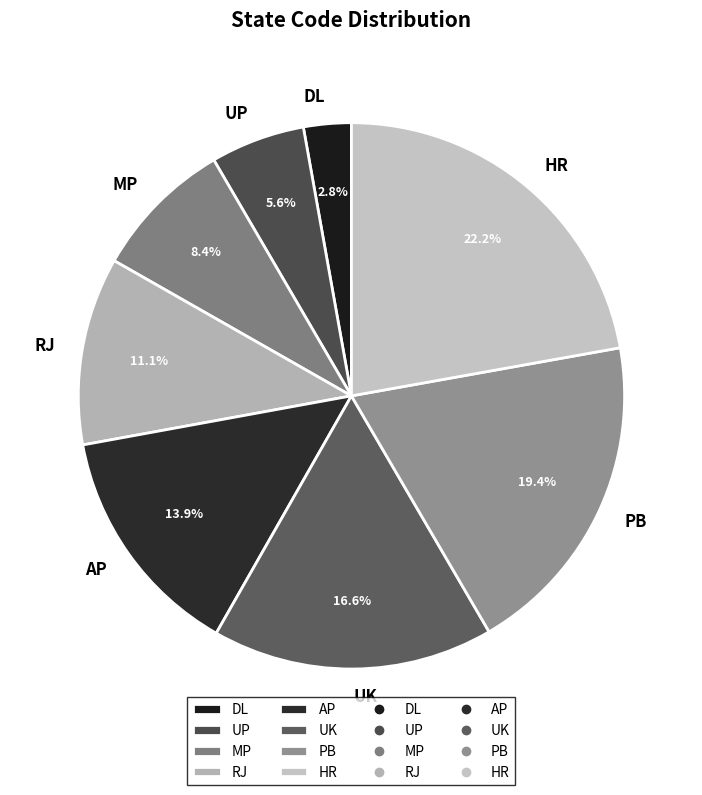

To the nearest percent, what portion does RJ represent?

11%